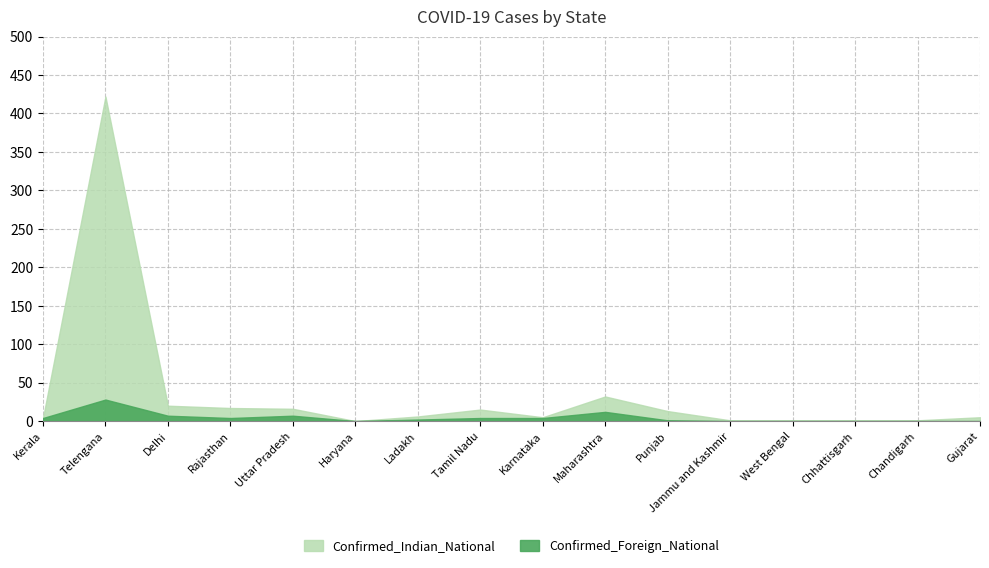

How many data points does each series have?

16